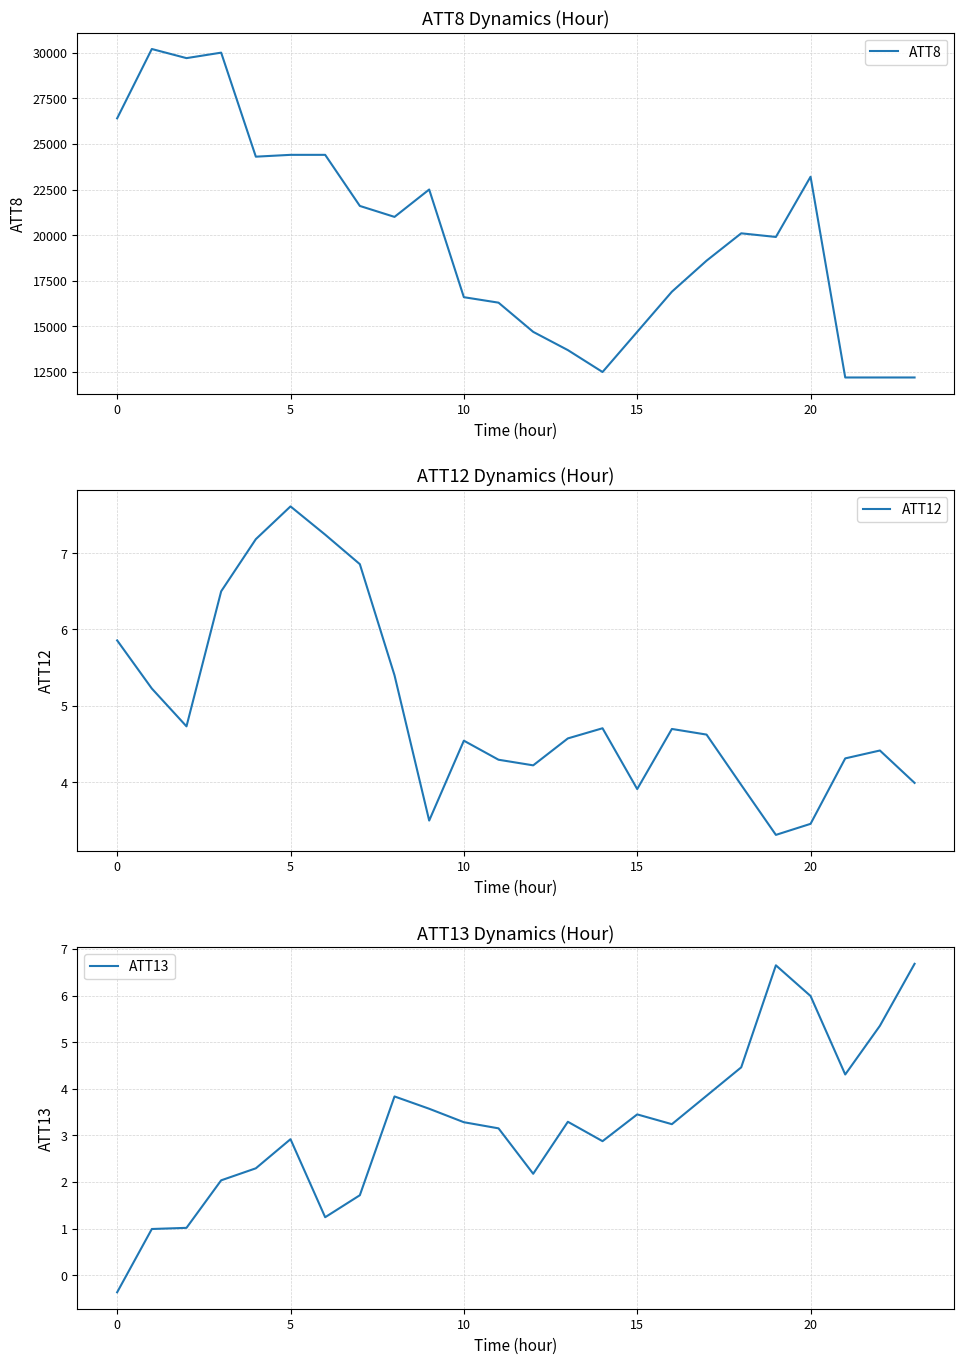

The value of ATT13 at 14 is 4.0. True or false?

False